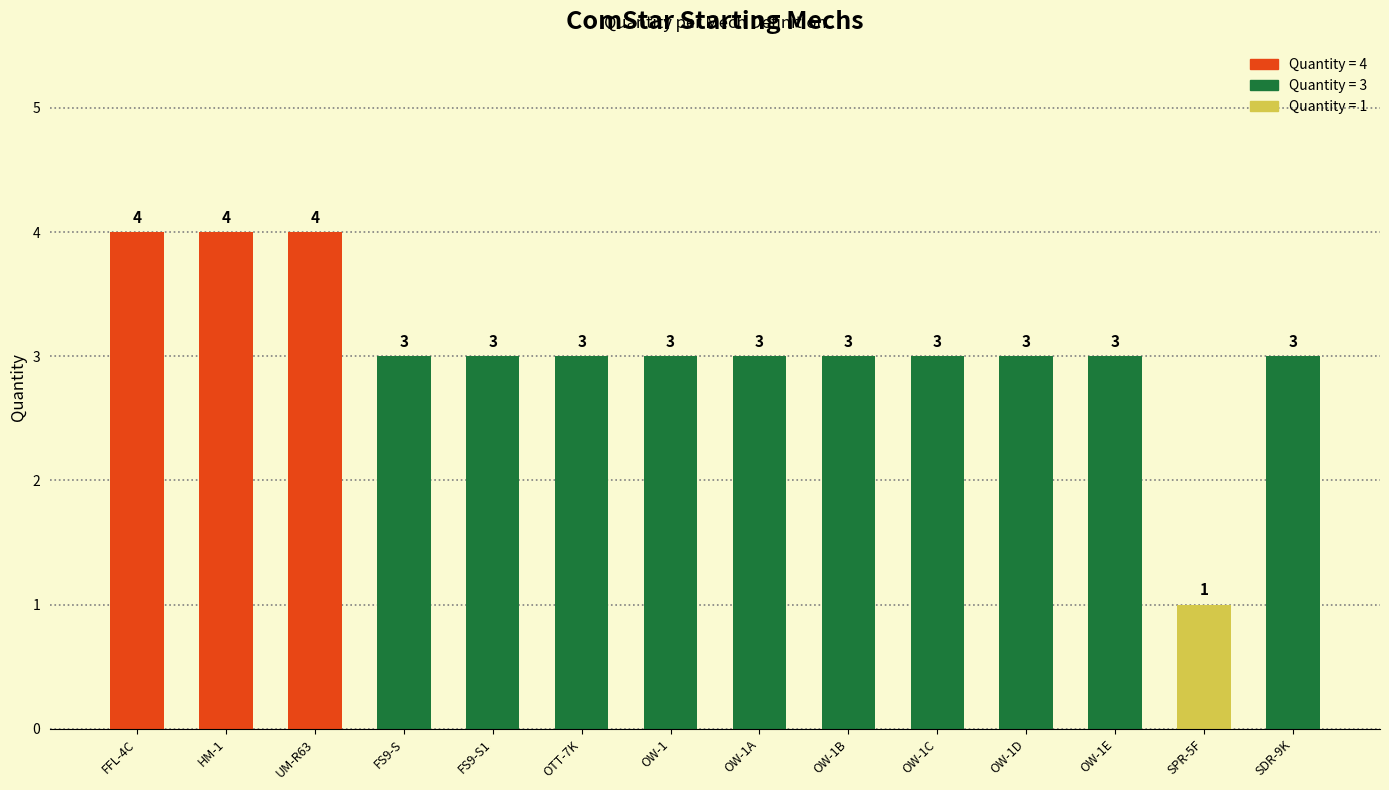

Count the number of categories in the chart.

14